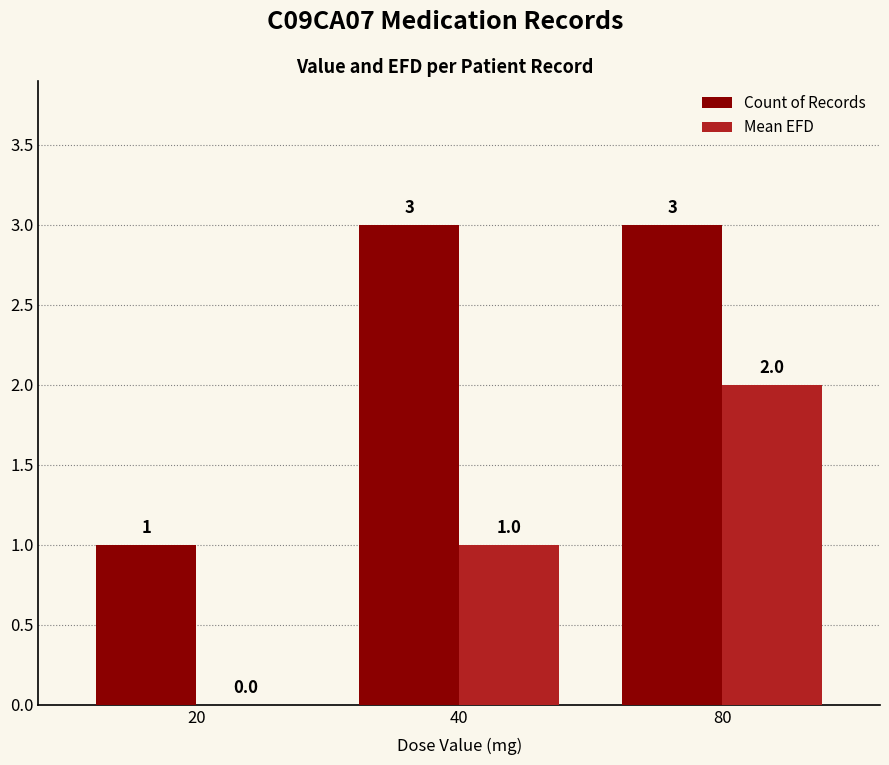

Between 20 and 40, which series saw the biggest shift?

Count of Records